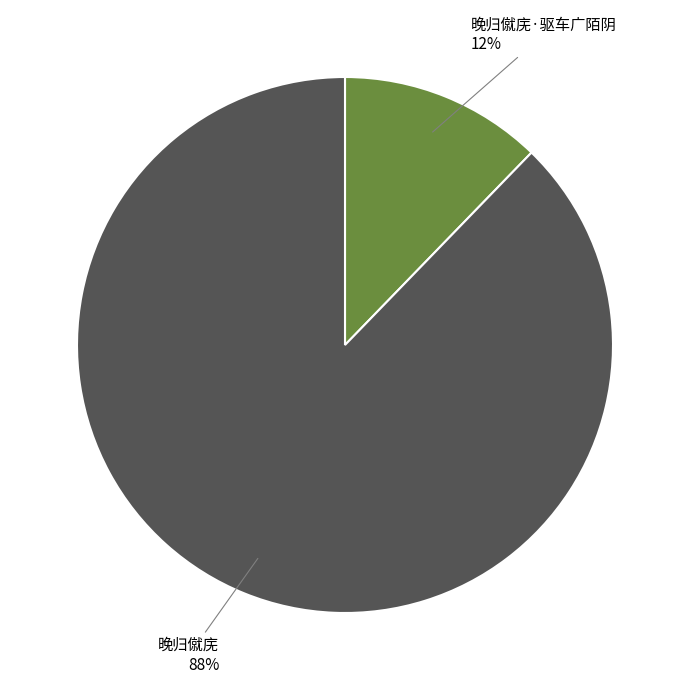

Count the number of slices in the pie.

2